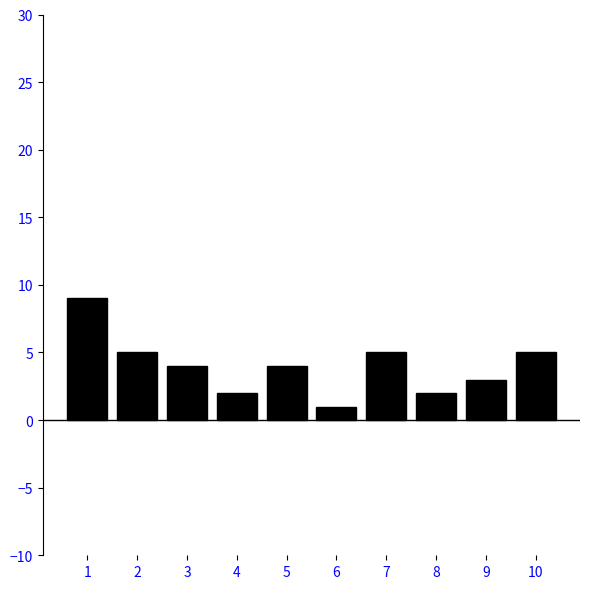

Reading right to left, transcribe all the data shown in this chart.

5	3	2	5	1	4	2	4	5	9